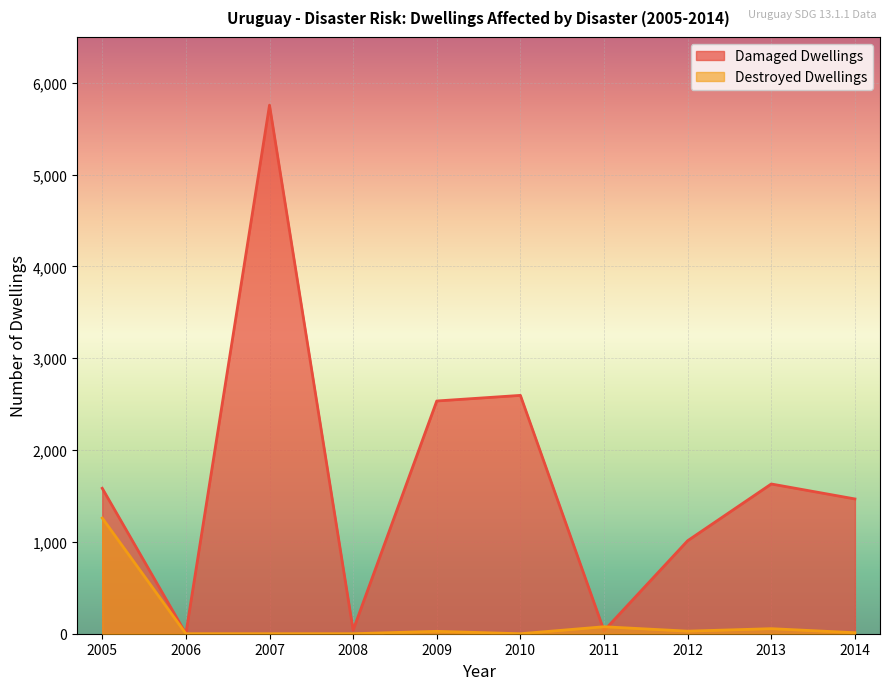

True or false: Destroyed Dwellings and Damaged Dwellings intersect in this chart.

True